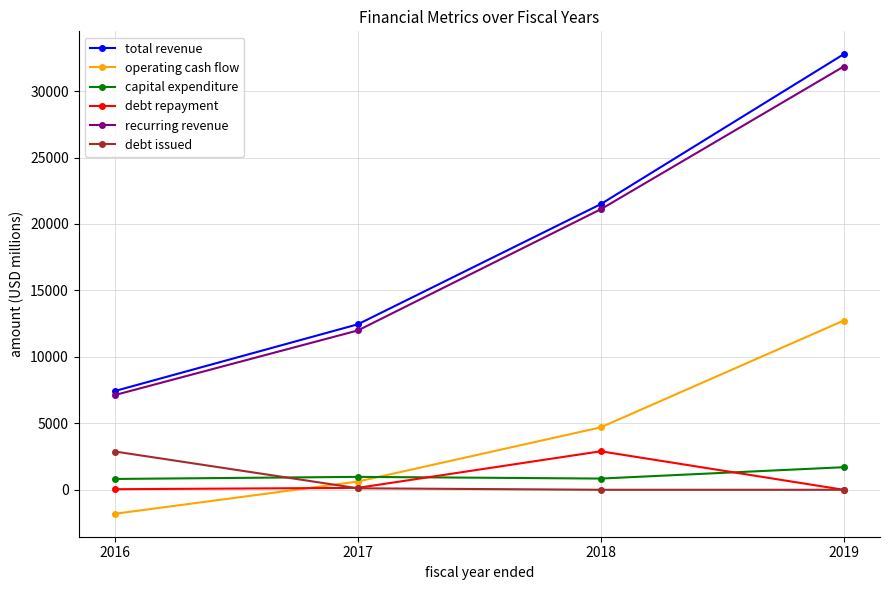

Which series ends up on top after the final intersection of capital expenditure and debt issued?

capital expenditure